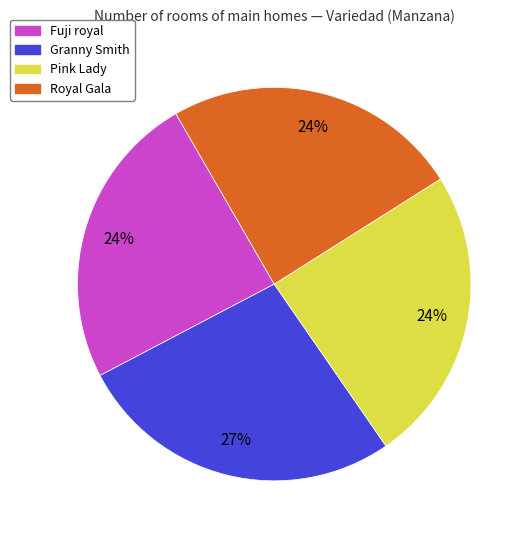

To the nearest percent, what is the average slice percentage?

25%